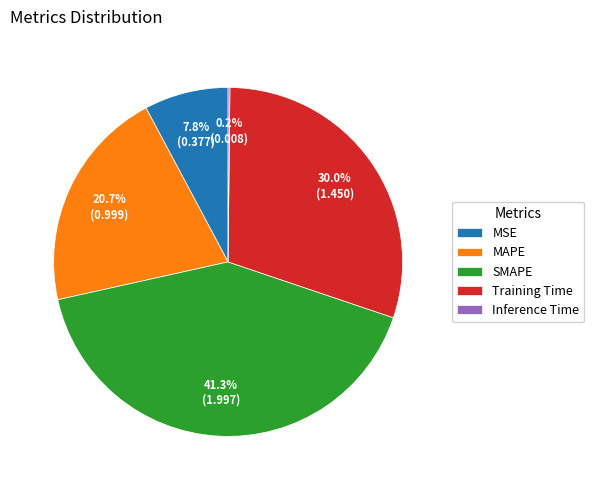

To the nearest percent, what portion does Training Time represent?

30%